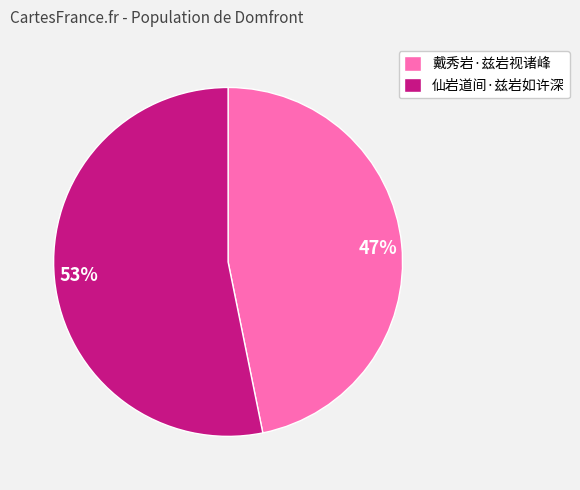

Count the number of slices in the pie.

2